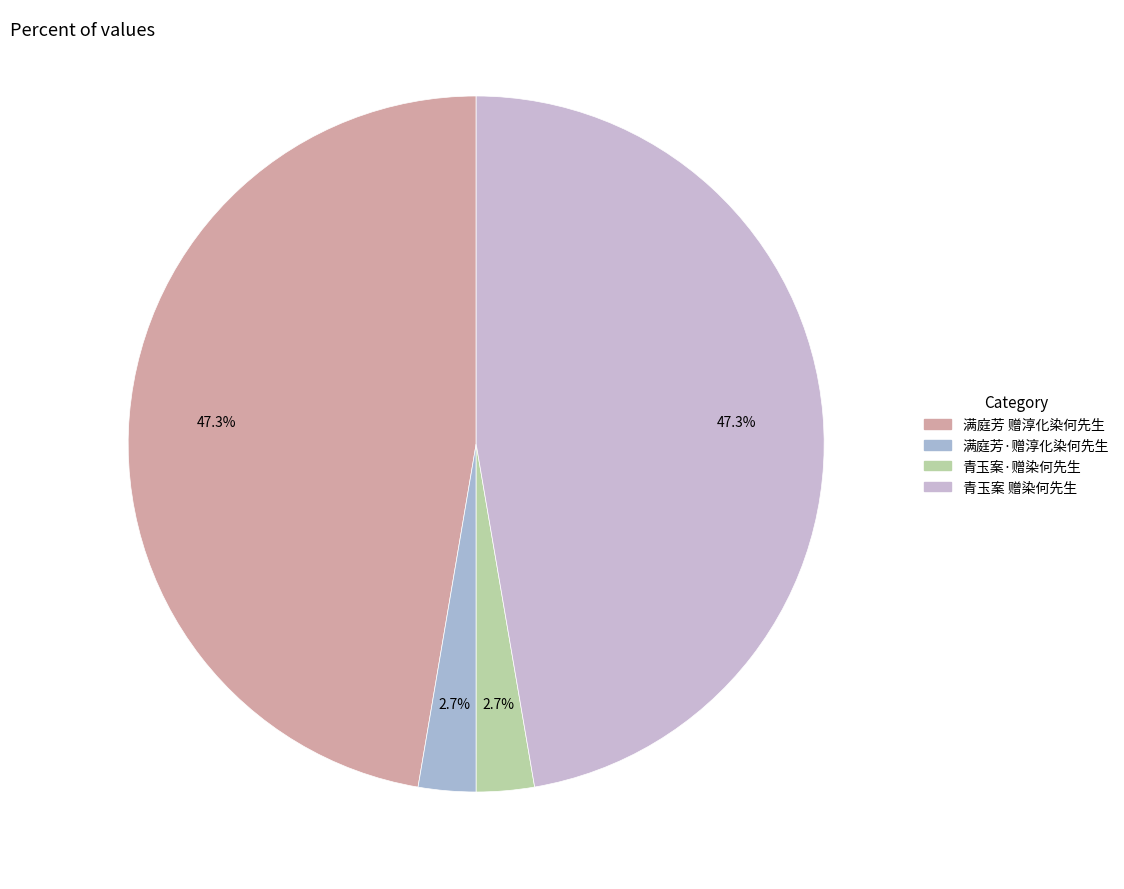

True or false: 青玉案·赠染何先生 accounts for 9% of the total.

False